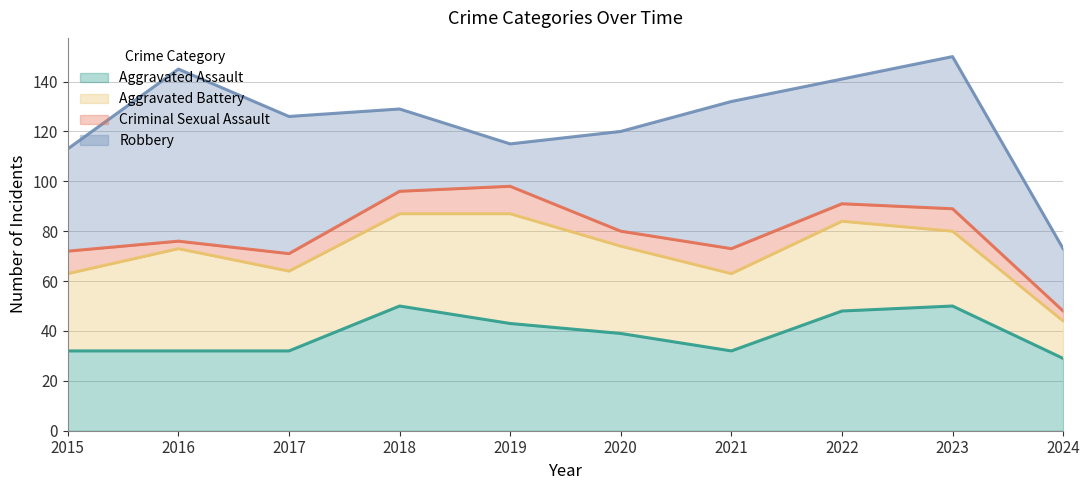

In Aggravated Assault, how many points are lower than both neighbors (excluding endpoints)?

1